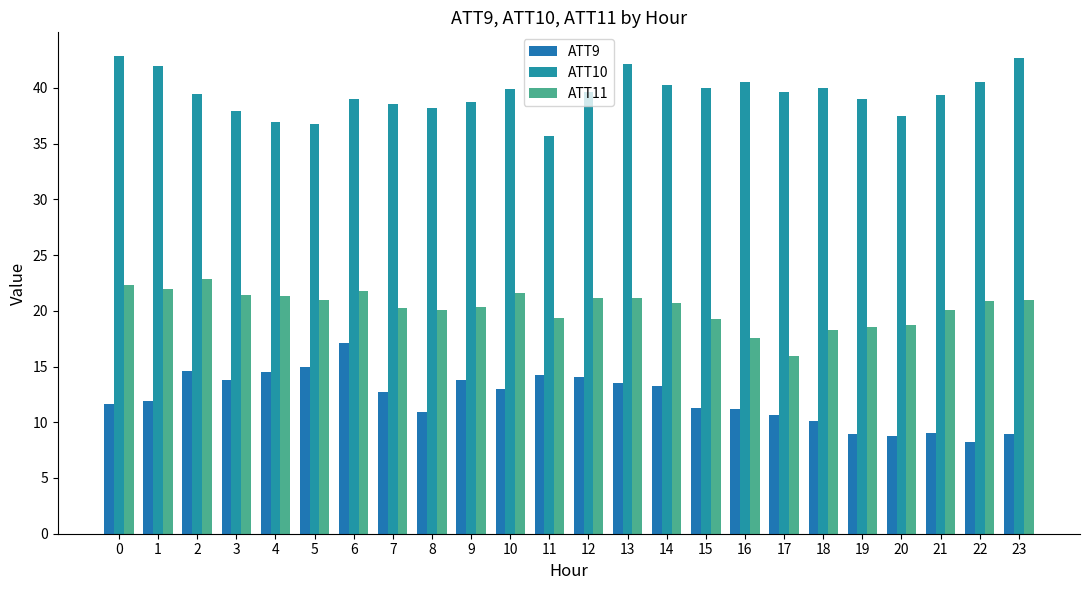

What is the difference between the ATT9 values at 16 and 17?

0.6